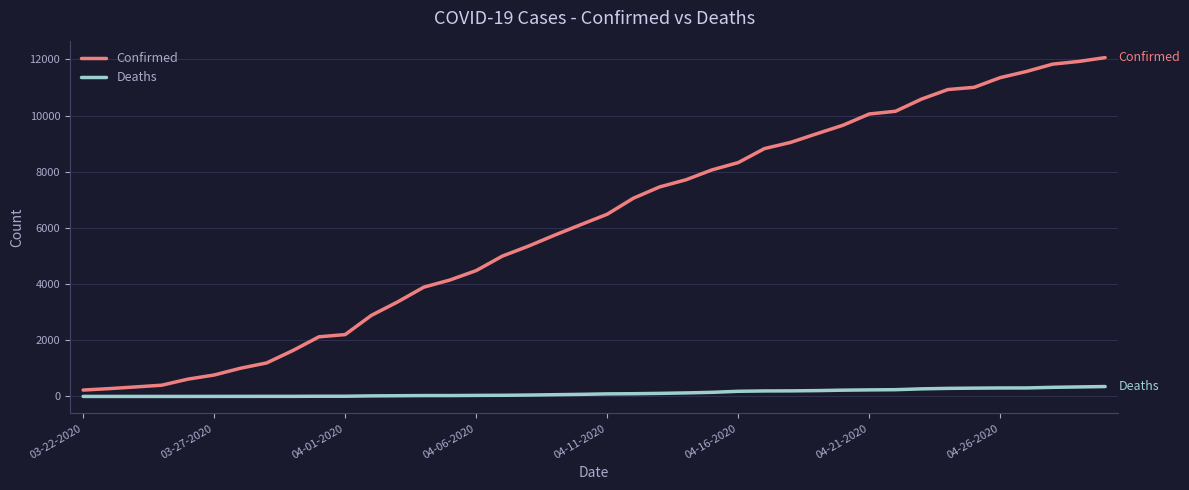

True or false: Deaths and Confirmed intersect in this chart.

False